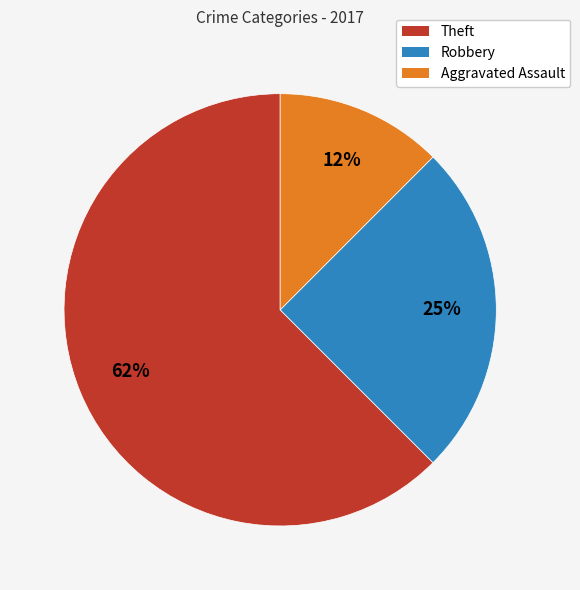

How many slices are in this pie chart?

3